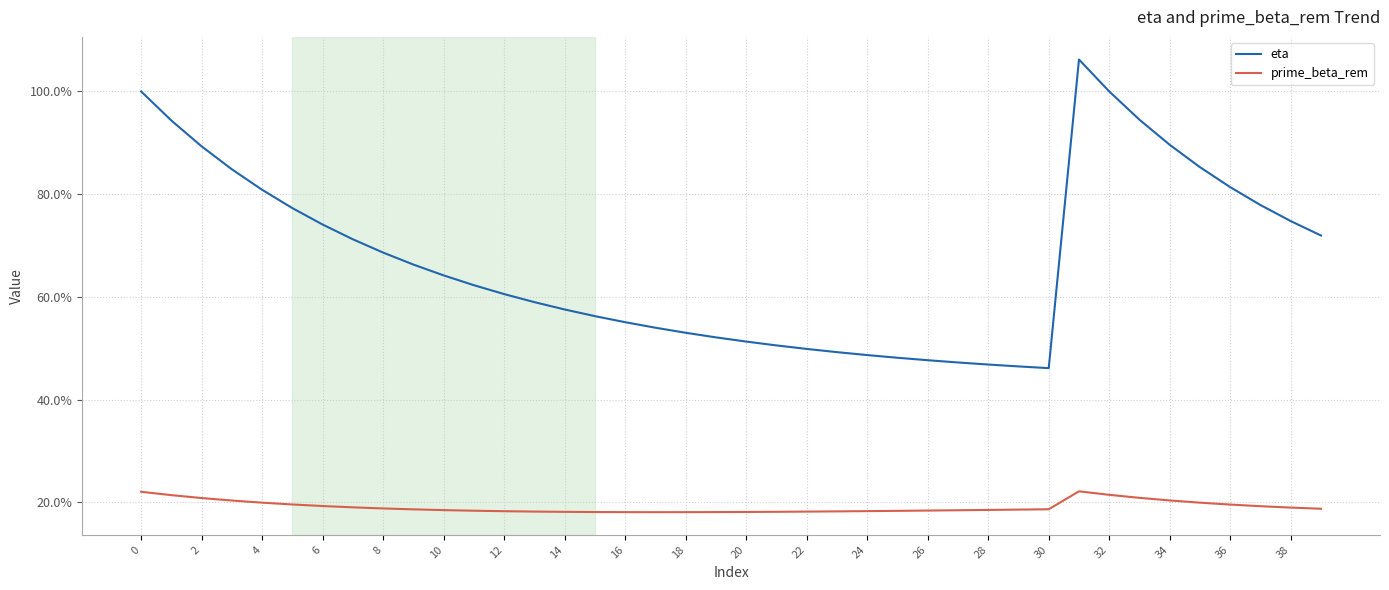

Does the chart display data point markers on the line(s)?

No